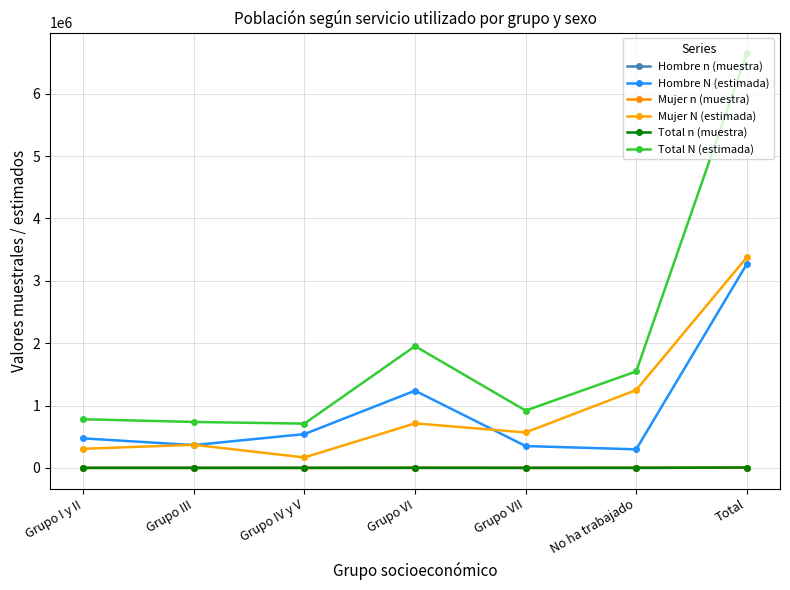

Reading left to right, extract all data points from this chart.

Hombre n (muestra): 455	349	532	1224	340	306	3206
Hombre N (estimada): 473776	366049	542389	1238334	350555	298201	3269305
Mujer n (muestra): 298	362	164	694	539	1238	3295
Mujer N (estimada): 306680	370924	167782	714285	568752	1248760	3377184
Total n (muestra): 753	711	696	1918	879	1544	6501
Total N (estimada): 780457	736974	710171	1952620	919307	1546960	6646489